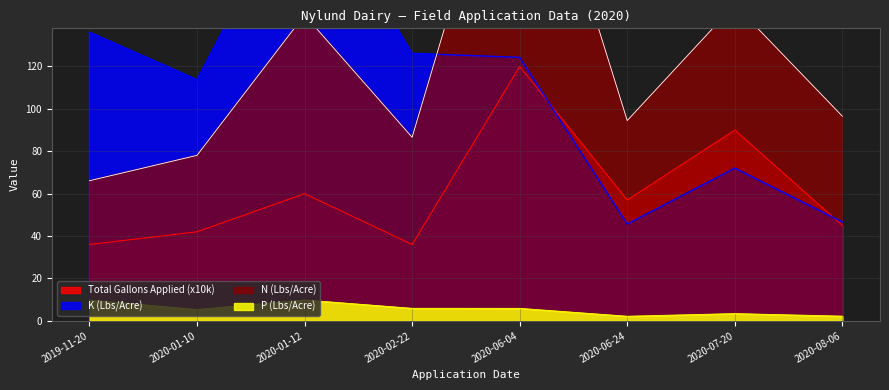

True or false: K (Lbs/Acre) has a value of 126.2 at 2020-02-22.

True